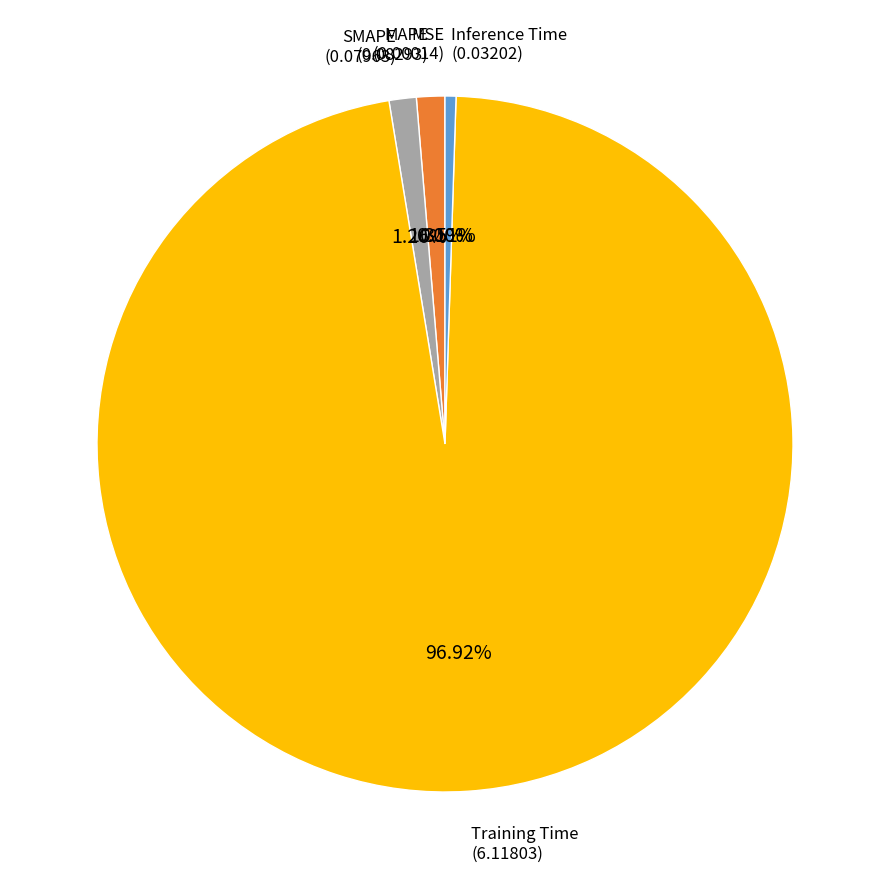

Is there a majority slice in this chart?

Yes